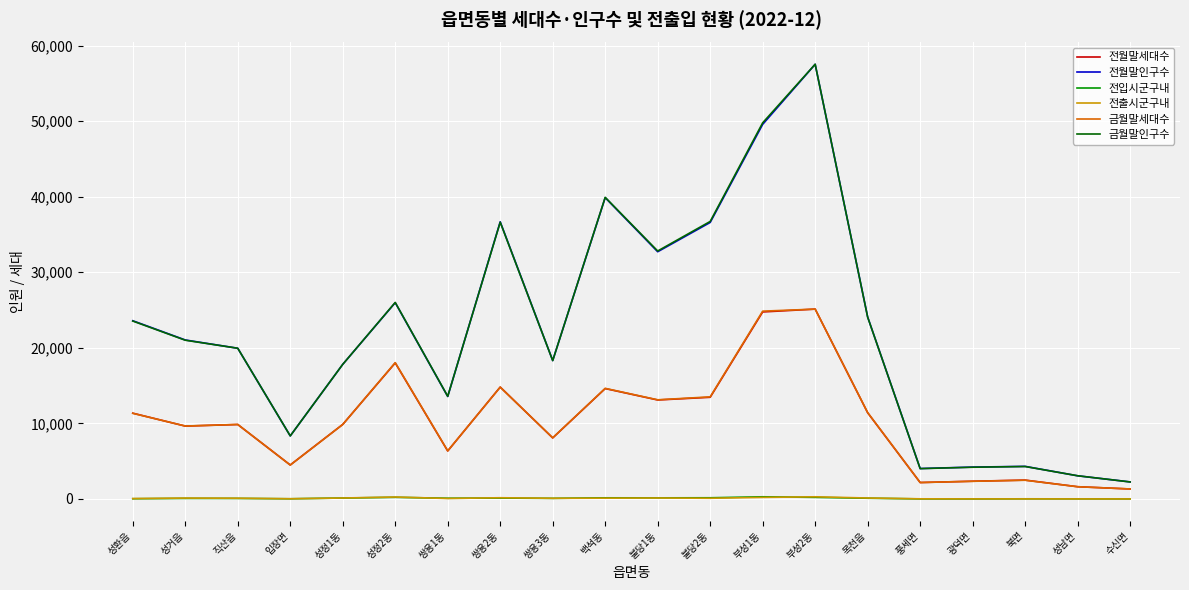

Is the value of 전출시군구내 at 풍세면 greater than the value of 전월말세대수 at 불당1동?

No